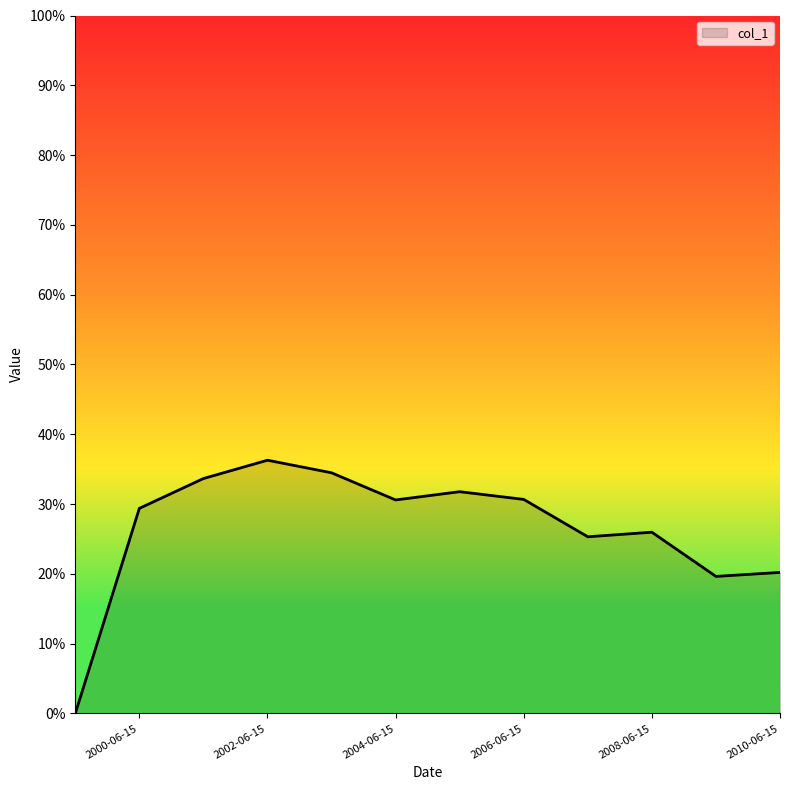

Does the chart have visible grid lines?

No